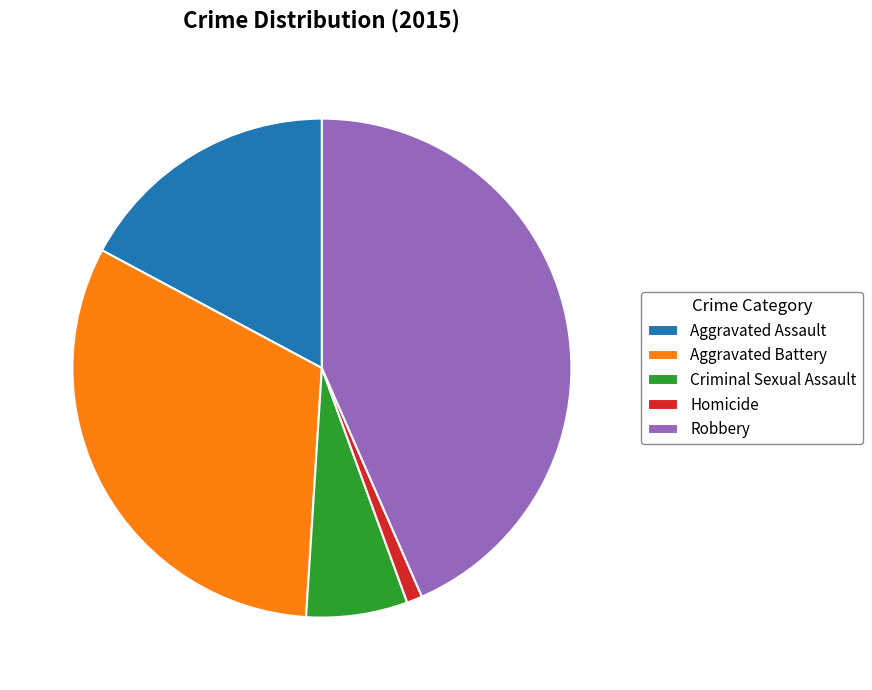

Is it true that Aggravated Assault is 17% of the pie?

True